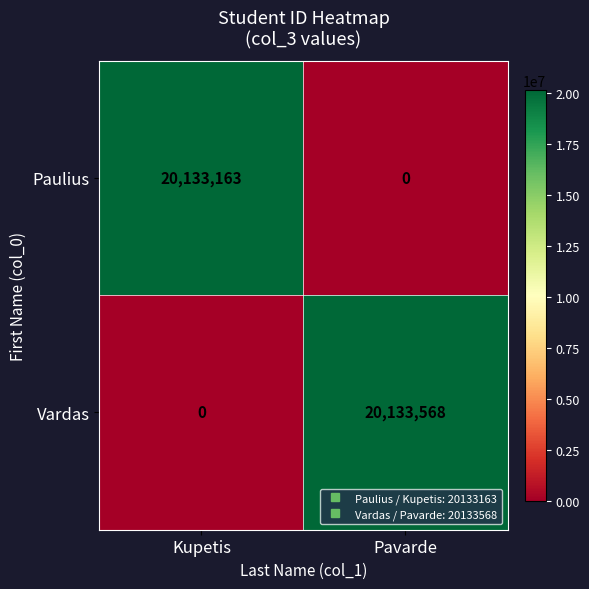

Reading left to right, transcribe all the data shown in this chart.

Paulius: Kupetis=20133163	Pavarde=0
Vardas: Kupetis=0	Pavarde=20133568